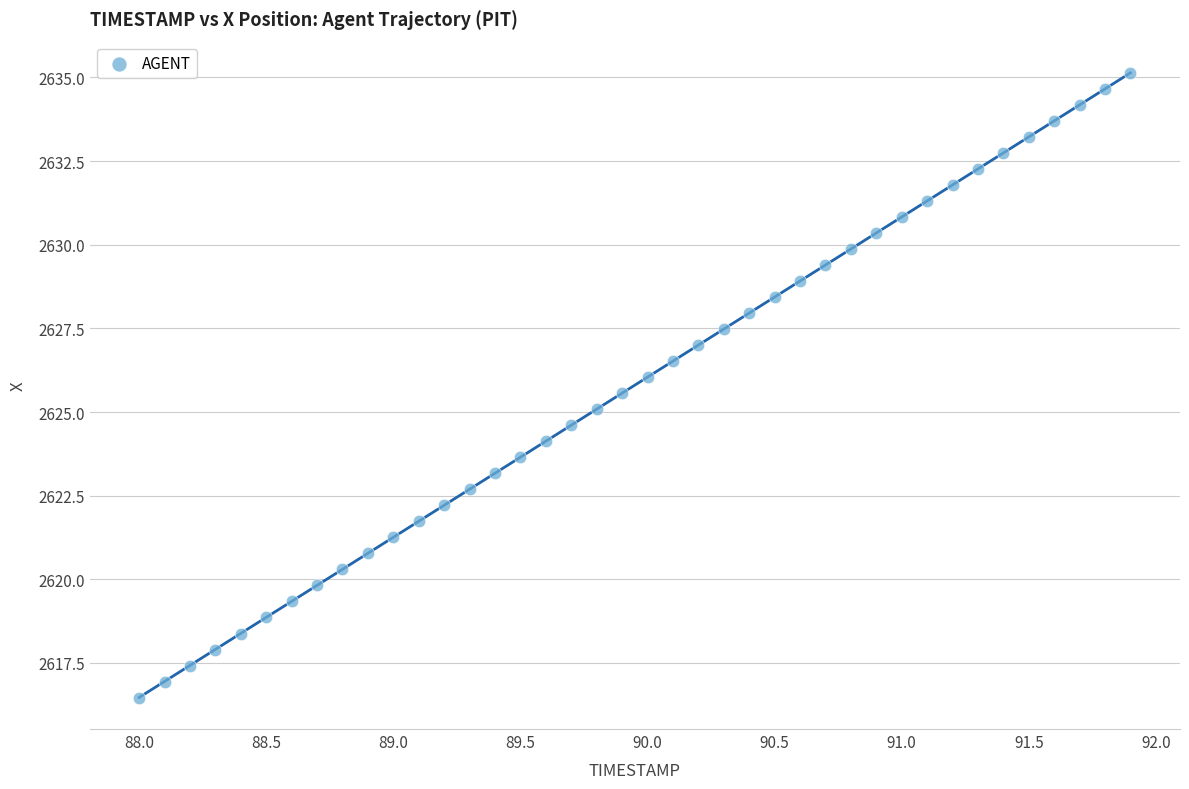

What is the range of Y values (max minus min)?

18.7